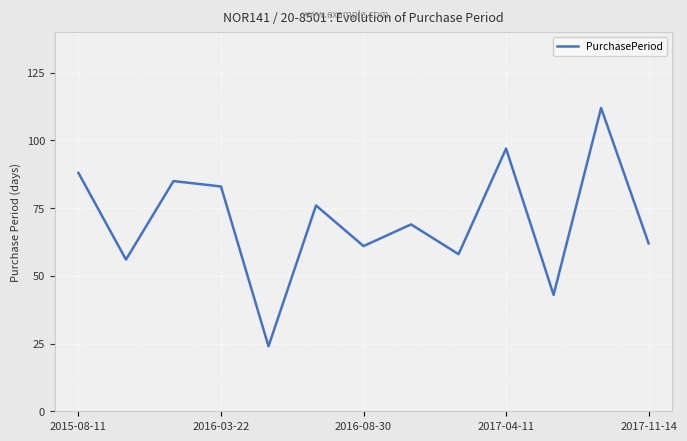

What is the maximum value shown in the chart?

112